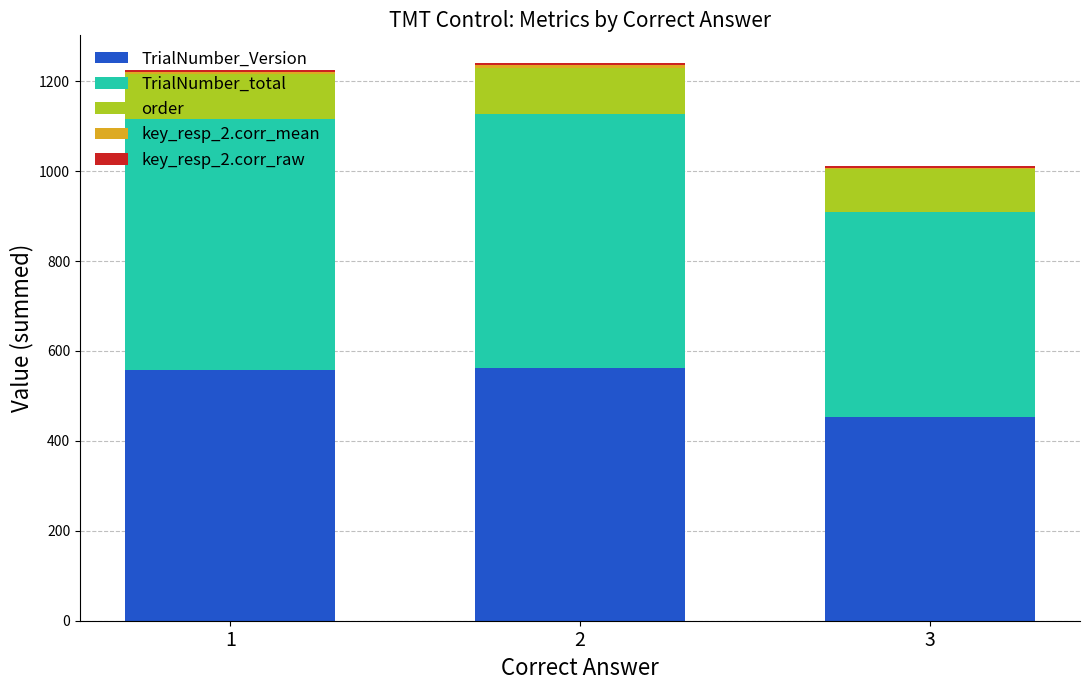

What is the maximum value for TrialNumber_Version?

563